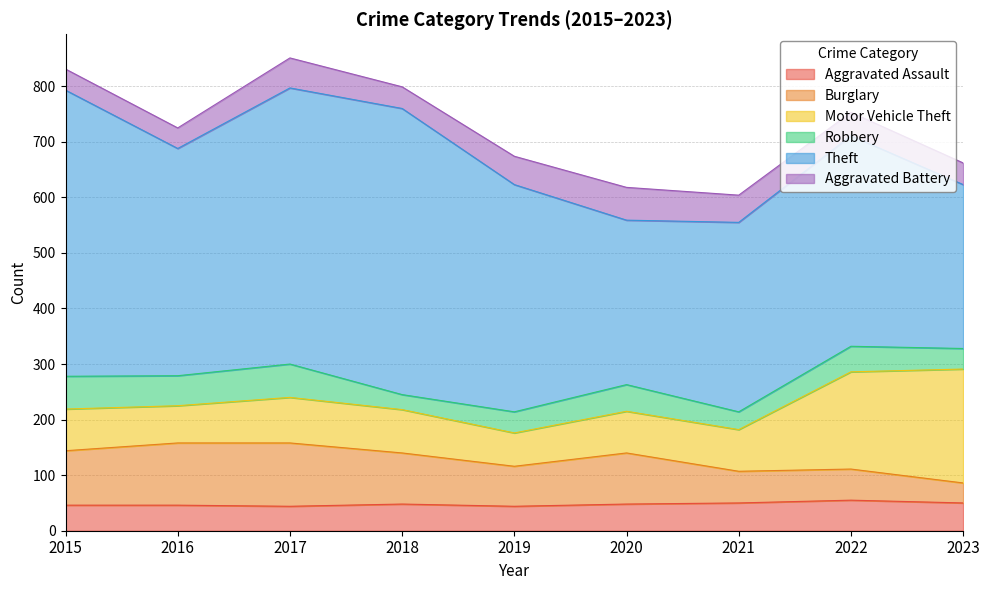

What is the value of the Theft point at the 6th from the left?

296